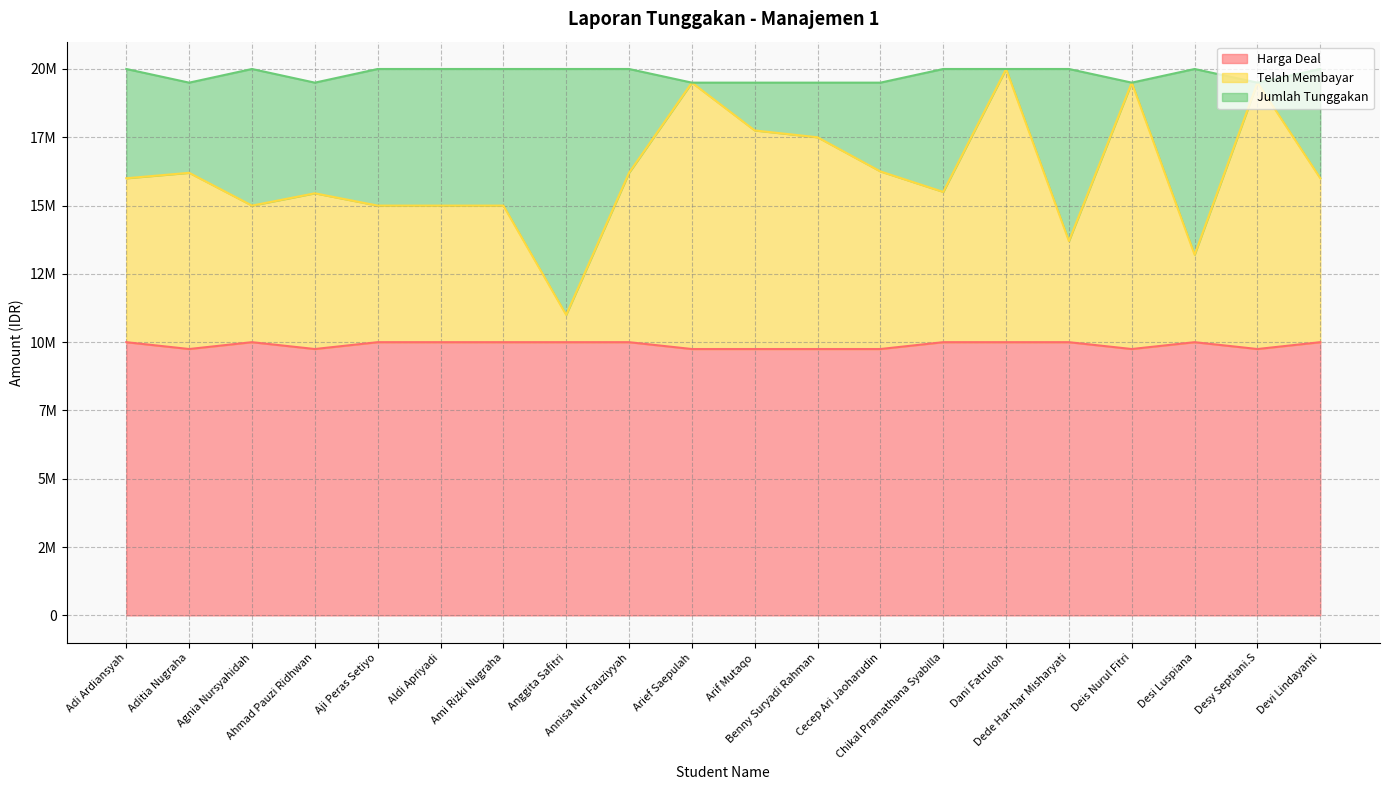

What position from the left is Cecep Ari Jaoharudin?

13